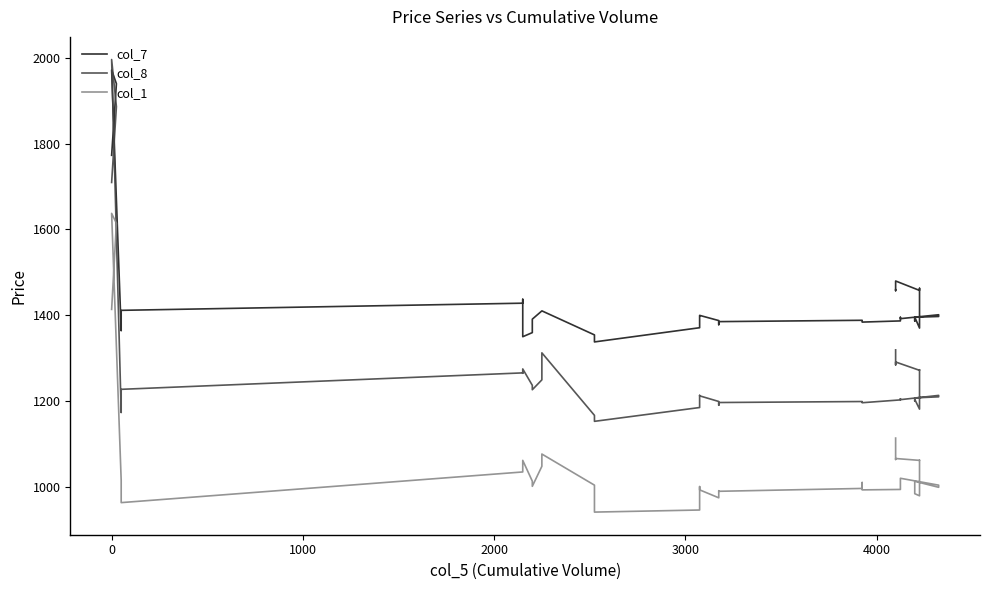

True or false: col_7 has more than 0 points higher than both neighbors.

True